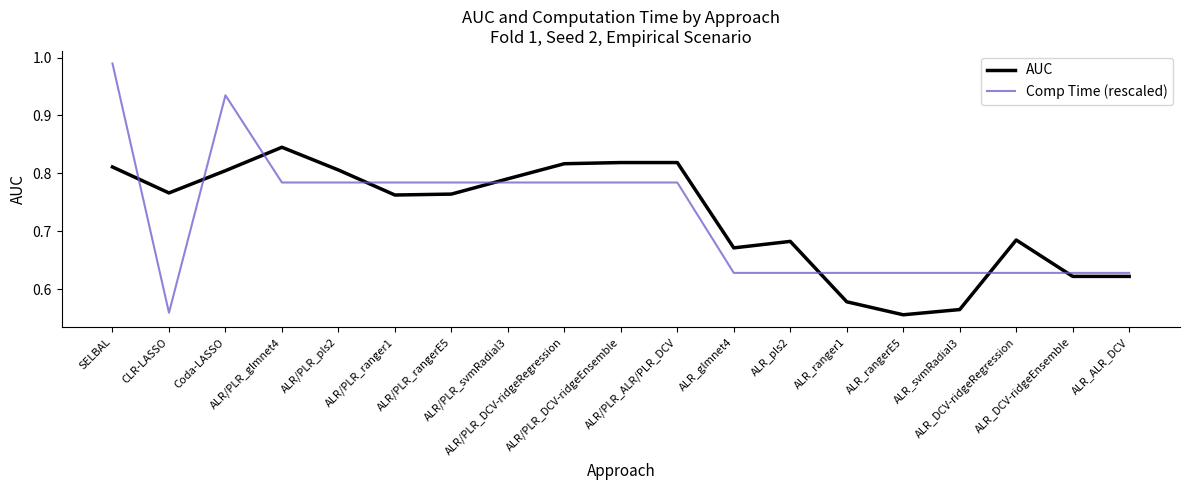

Rank the series by their maximum value, from highest to lowest.

Comp Time (rescaled), AUC